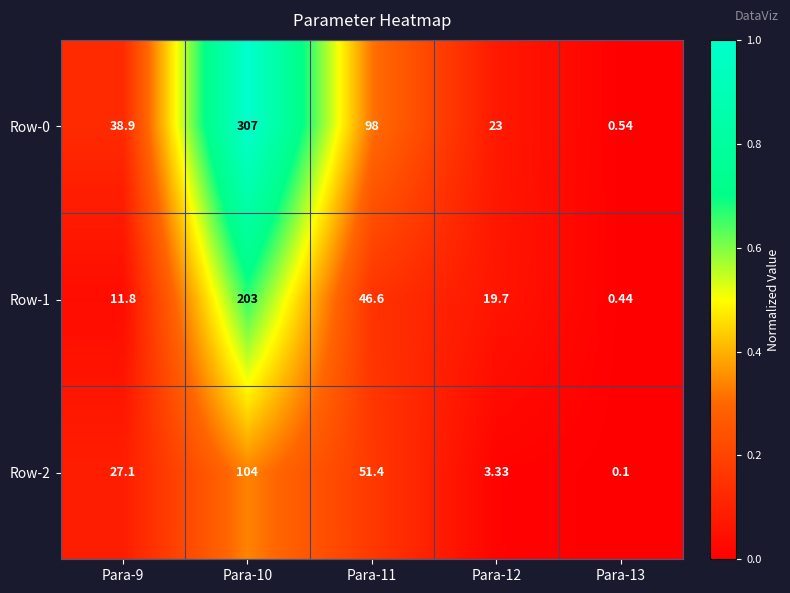

Is the value of Row-1 at Para-11 greater than the value of Row-2 at Para-9?

Yes